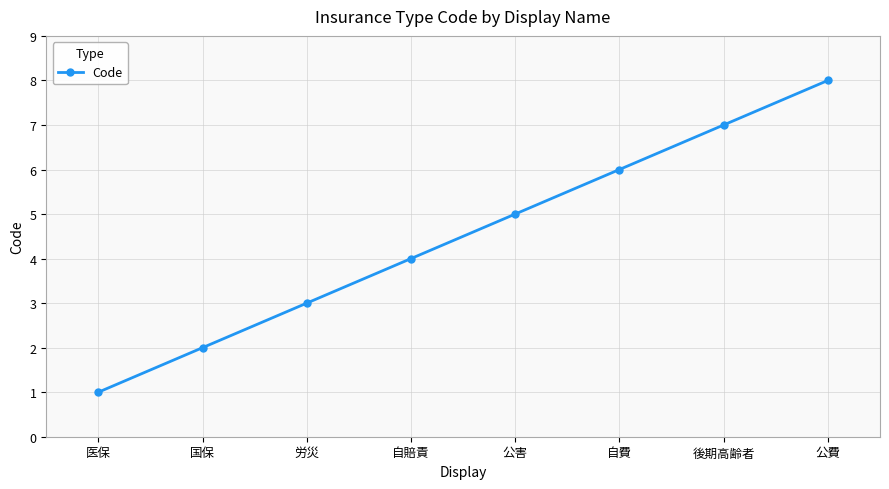

Reading right to left, what are all the values shown in this chart?

公費=8	後期高齢者=7	自費=6	公害=5	自賠責=4	労災=3	国保=2	医保=1